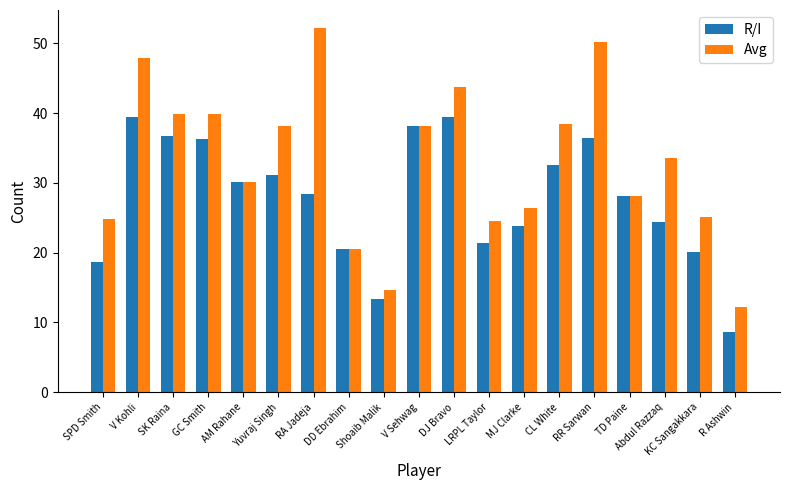

True or false: R/I has a value of 20.5 at DD Ebrahim.

True